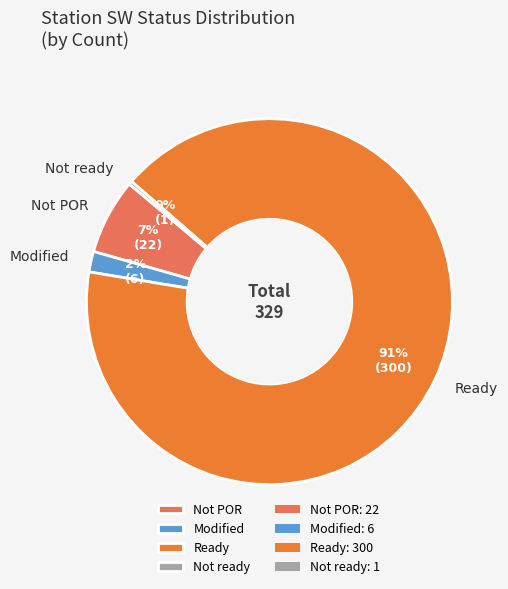

Rank the categories by value from lowest to highest.

Not ready, Modified, Not POR, Ready